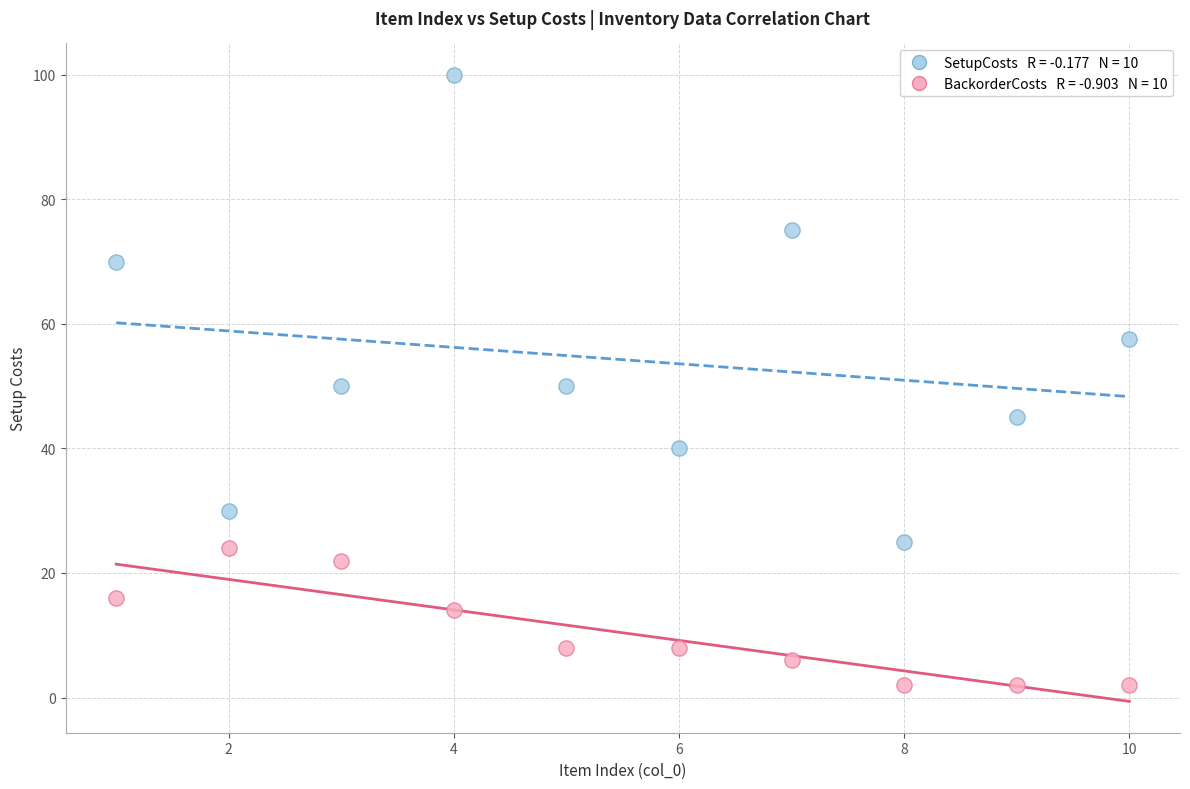

Across all data points, what is the range of Y values (max minus min)?

98.0